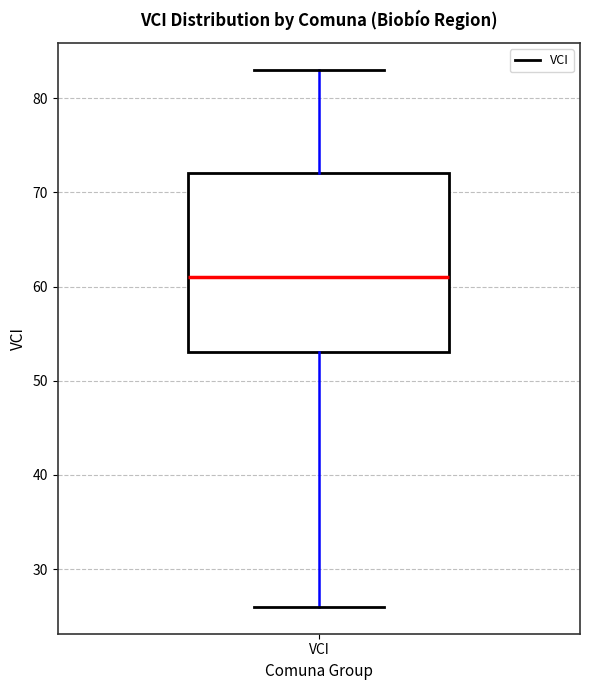

Where is the lower edge of the box for VCI on the y-axis? The values are not printed on the chart, so give them approximately, as read against the axis.

53